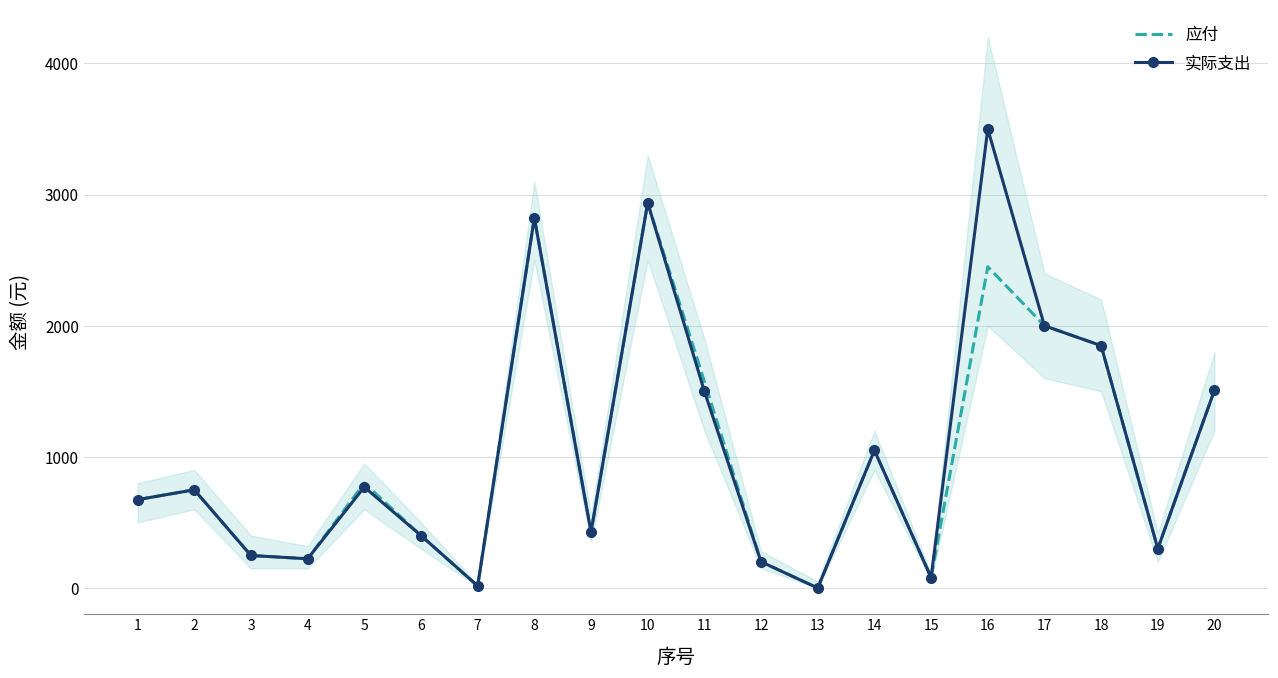

Reading right to left, what are all the values shown in this chart?

应付: 20=1509.0	19=300.0	18=1848.0	17=2000.0	16=2450.0	15=80.0	14=1050.0	13=0.0	12=200.0	11=1575.0	10=2937.0	9=427.0	8=2823.0	7=16.0	6=400.0	5=800.0	4=223.2	3=248.0	2=749.0	1=674.0
实际支出: 20=1509.0	19=300.0	18=1848.0	17=2000.0	16=3500.0	15=80.0	14=1050.0	13=0.0	12=200.0	11=1500.0	10=2937.0	9=427.0	8=2823.0	7=16.0	6=400.0	5=770.0	4=223.0	3=248.0	2=749.0	1=674.0